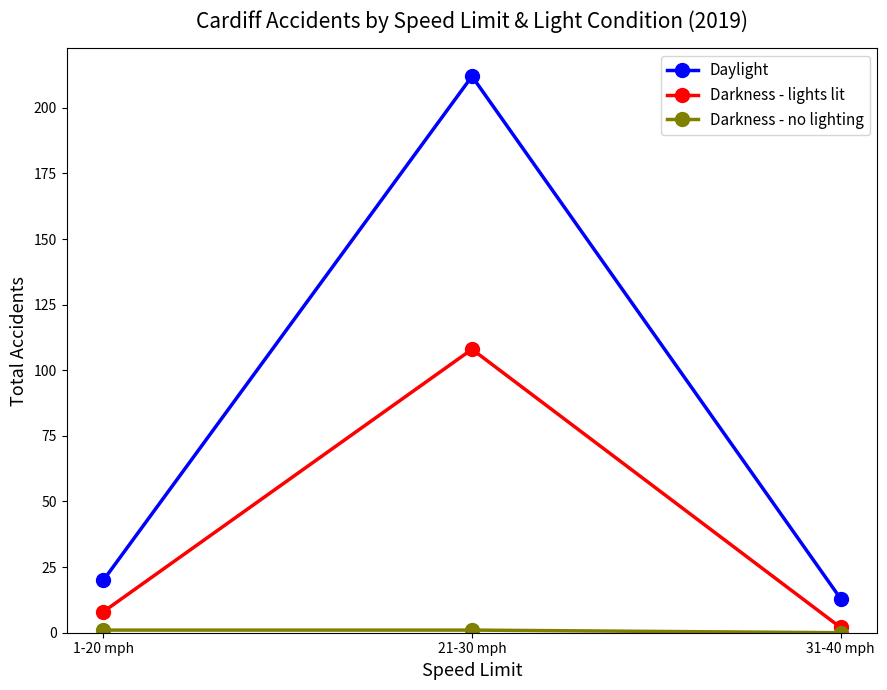

What is the highest value of the Darkness - lights lit series?

108